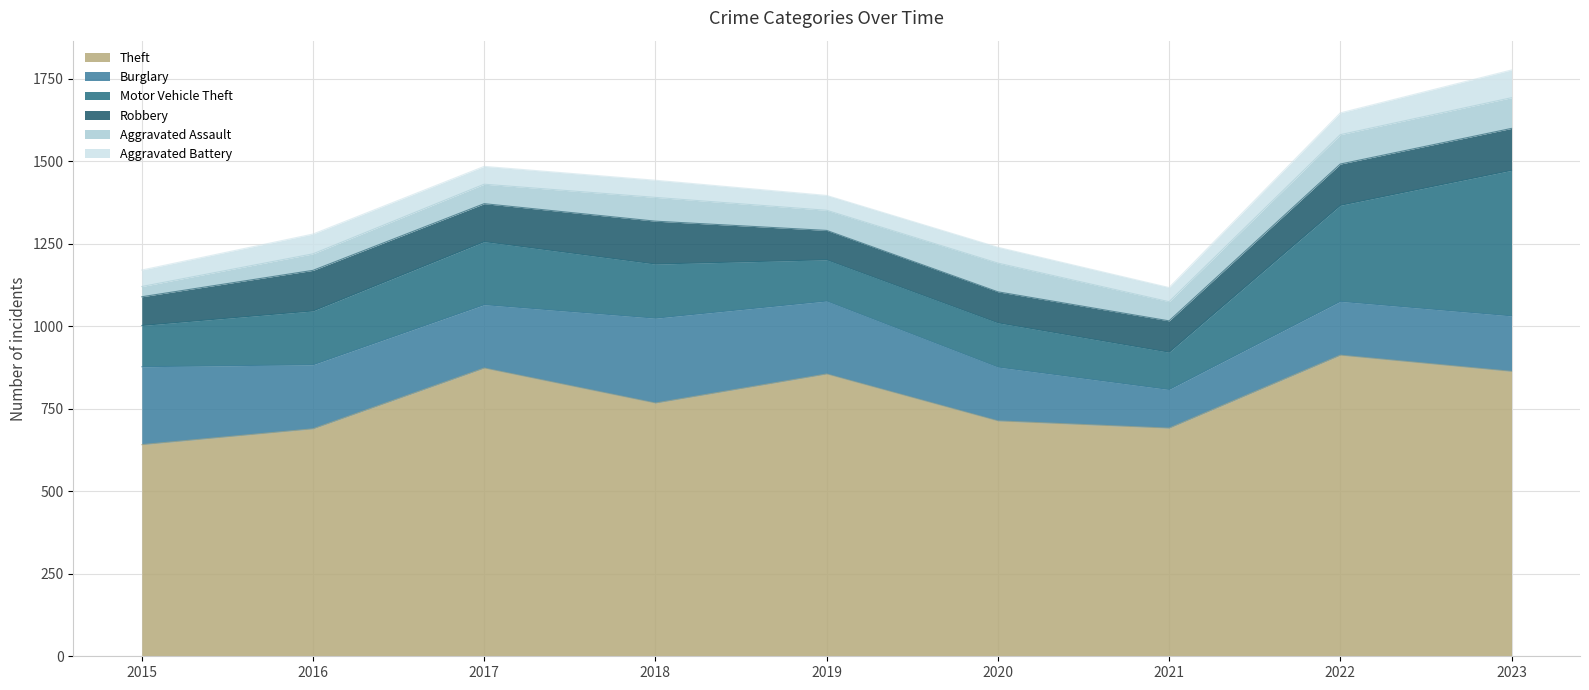

Which category has the highest value in the Burglary series?

2018